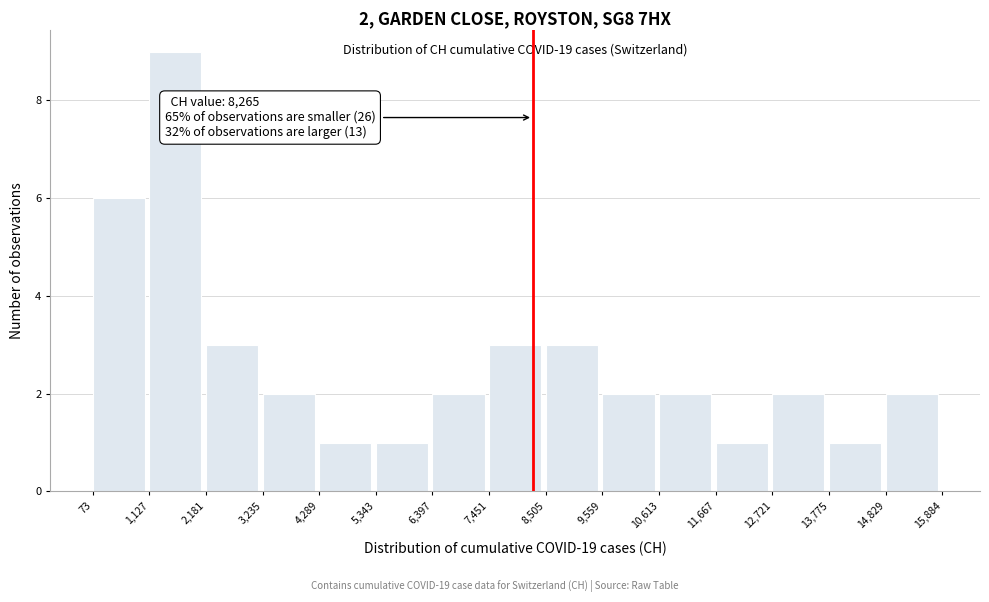

Over which range of the x-axis is the bar tallest?

1,127 to 2,181